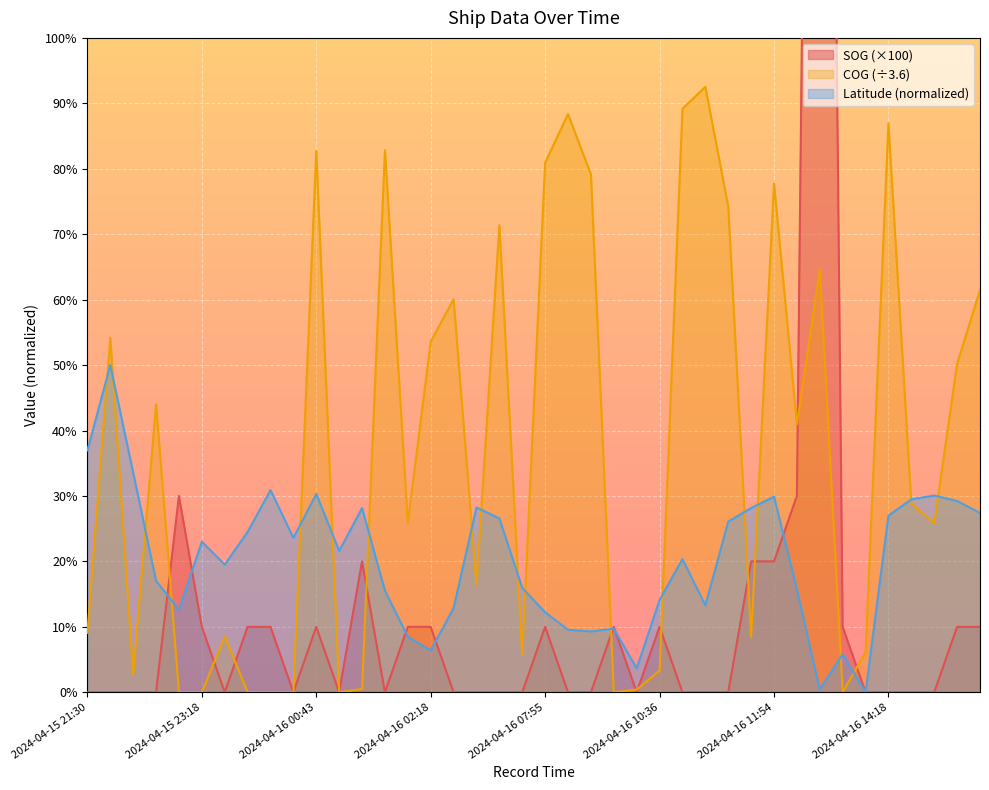

After their last crossing, which series has the higher values: Latitude or COG?

COG